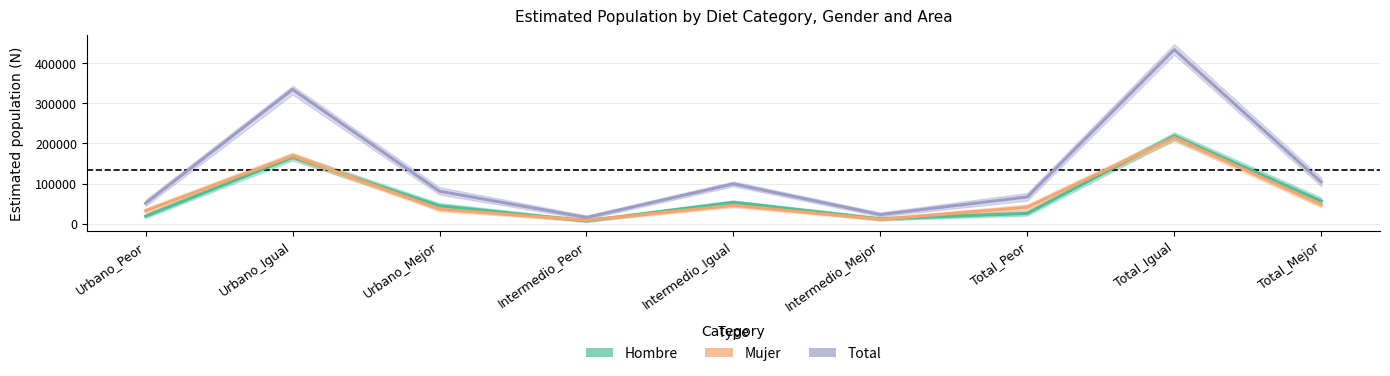

What value does the Total (Forecast) series have at Urbano_Igual, to the nearest 50?

334400